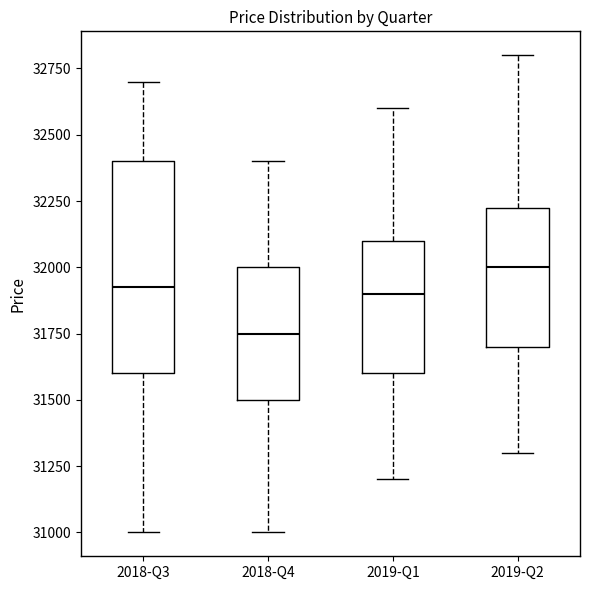

Which box's median line is the highest?

2019-Q2